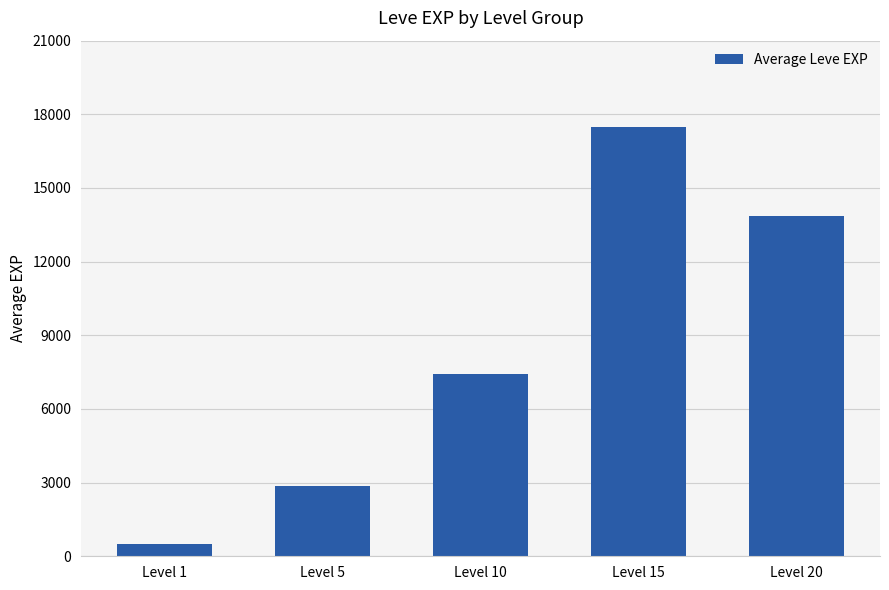

Approximately how many times larger is the value at Level 20 compared to Level 5?

4.9